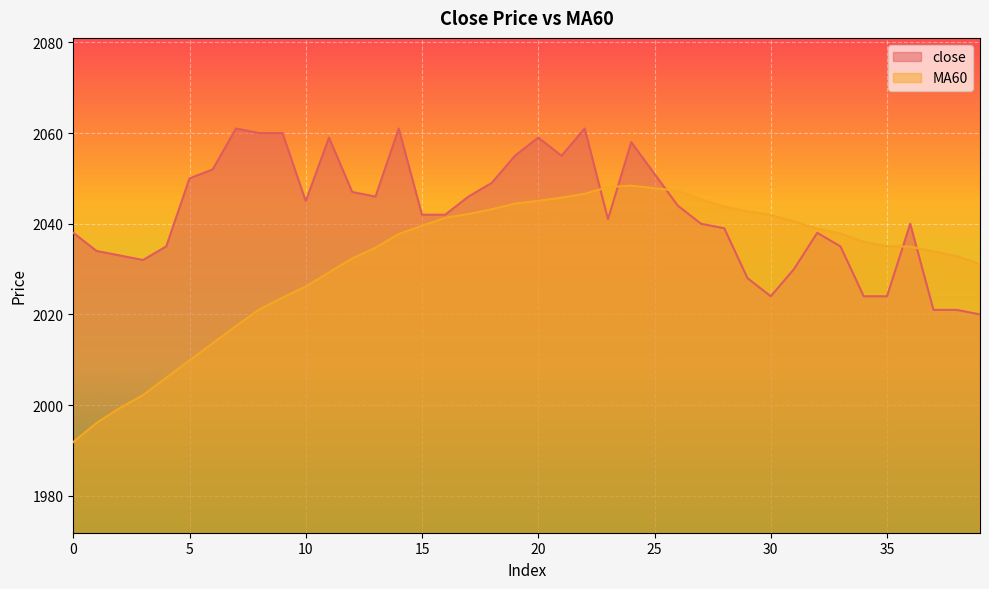

At which category does close reach its first local valley?

3